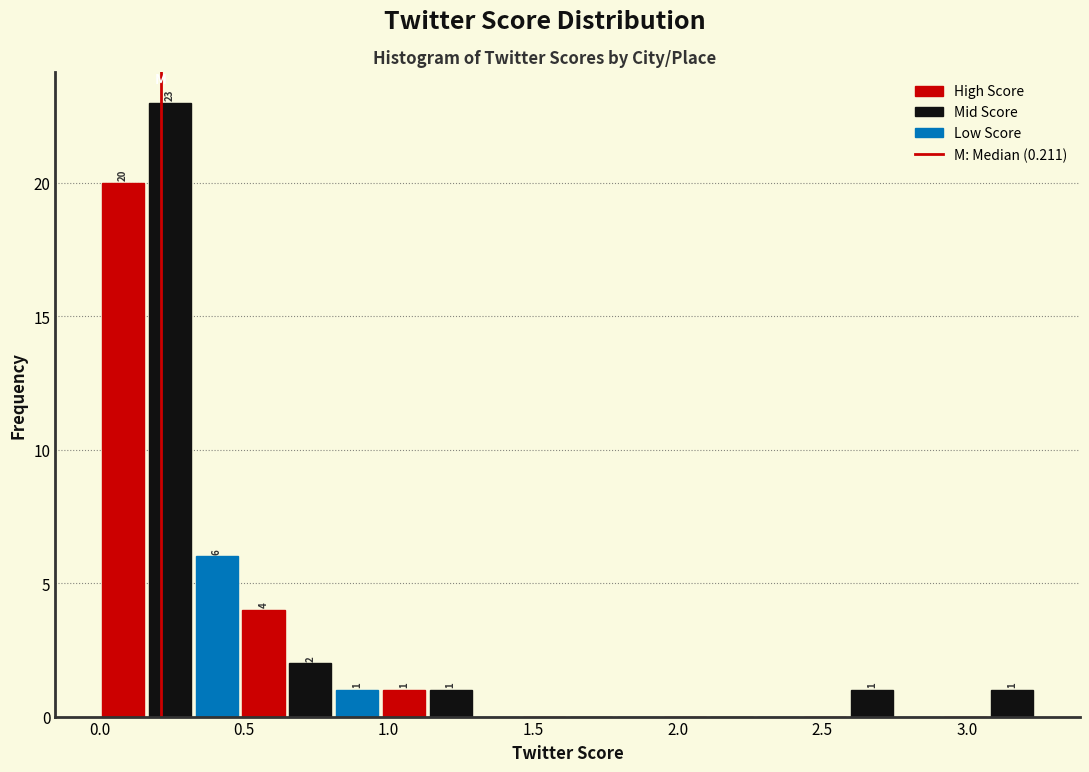

Around what value on the x-axis is the tallest bar? Give the approximate position of its centre, as read against the axis.

0.25